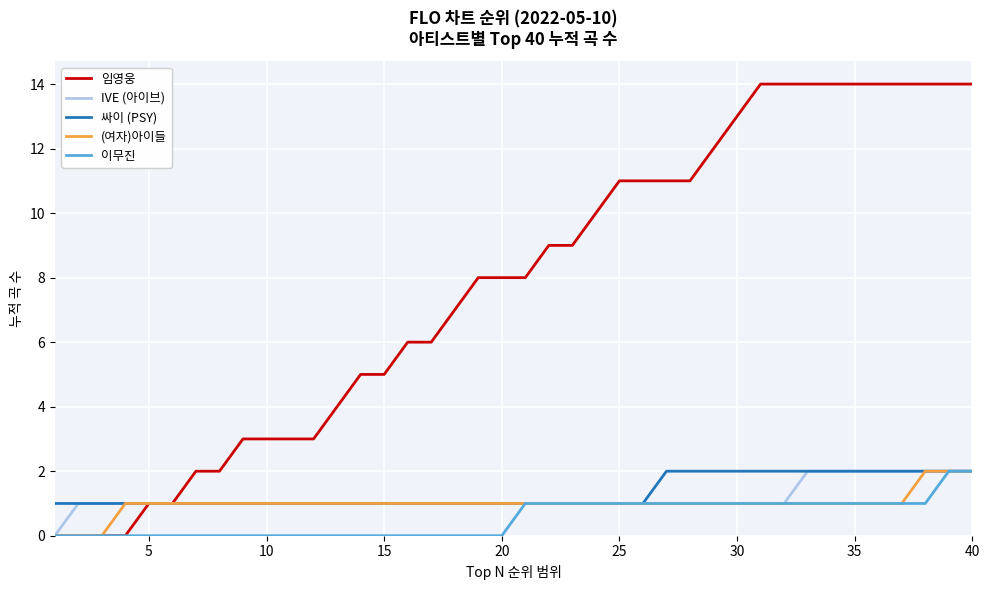

Does the chart display data point markers on the line(s)?

No